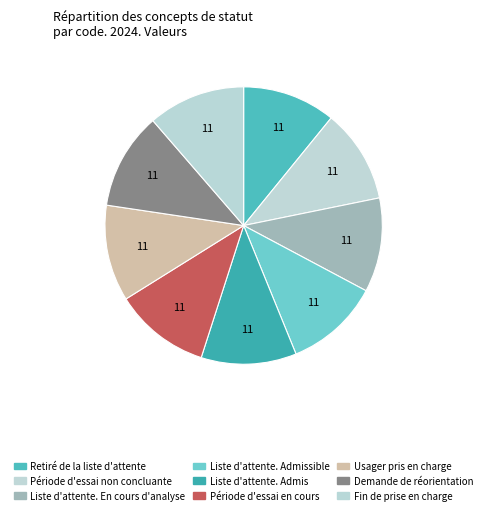

To the nearest percent, what is the average slice percentage?

11%